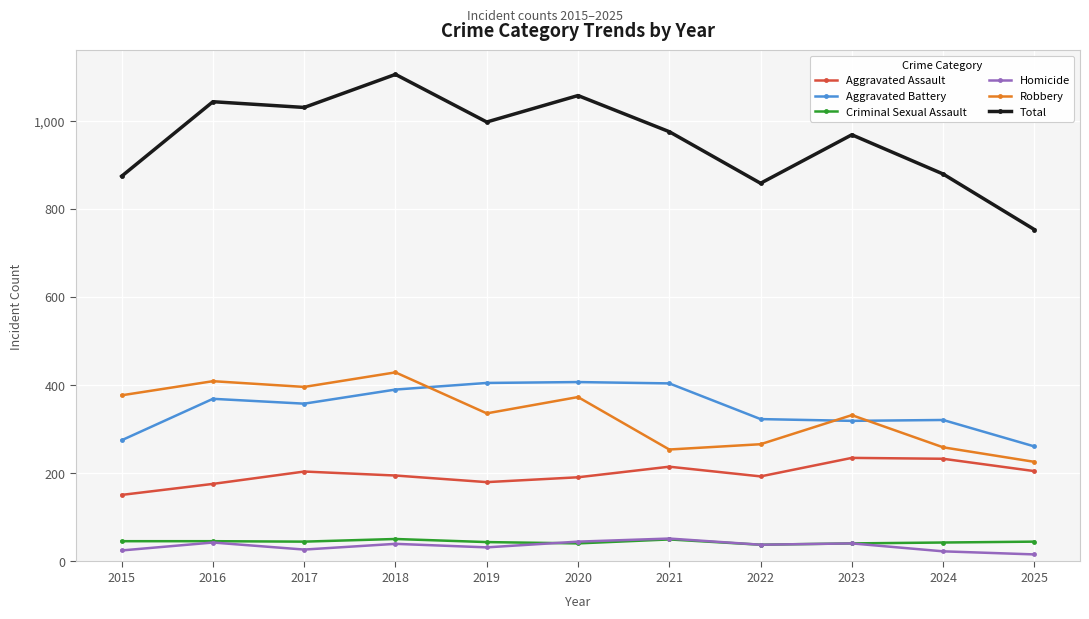

What is the minimum value shown in the chart?

16